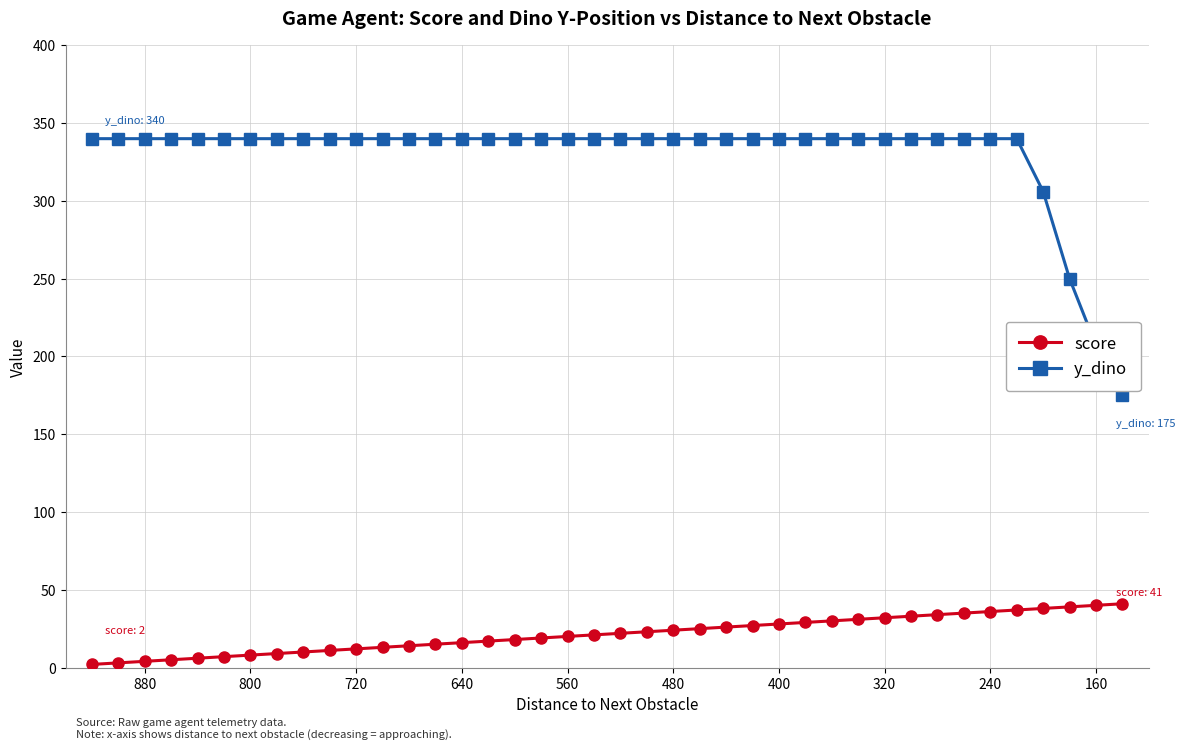

Which series has the largest total across all categories?

y_dino